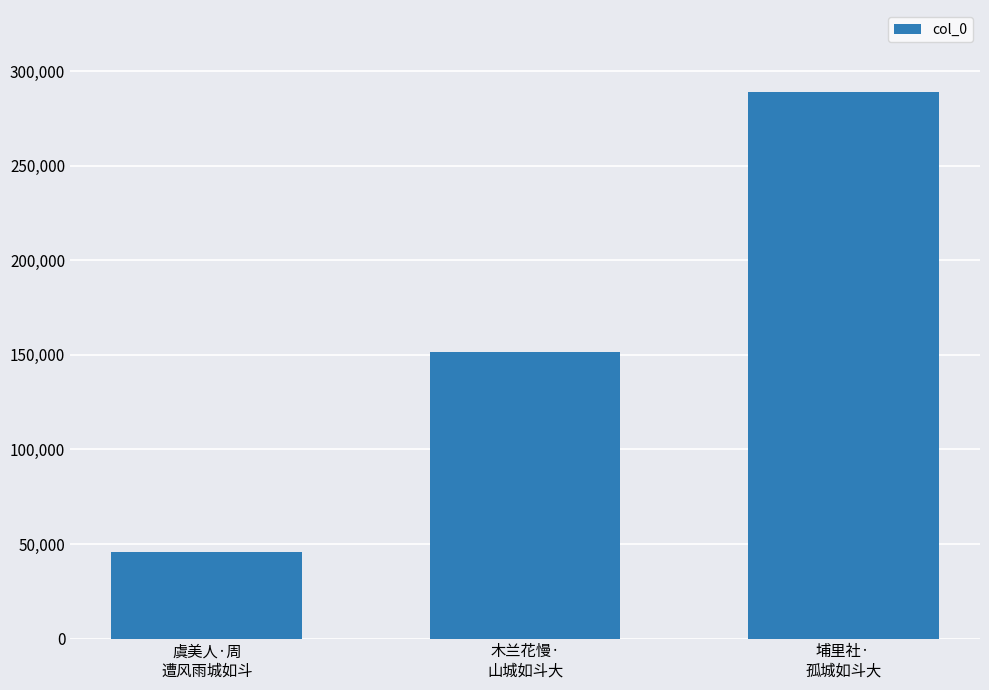

Are the bars horizontal?

No